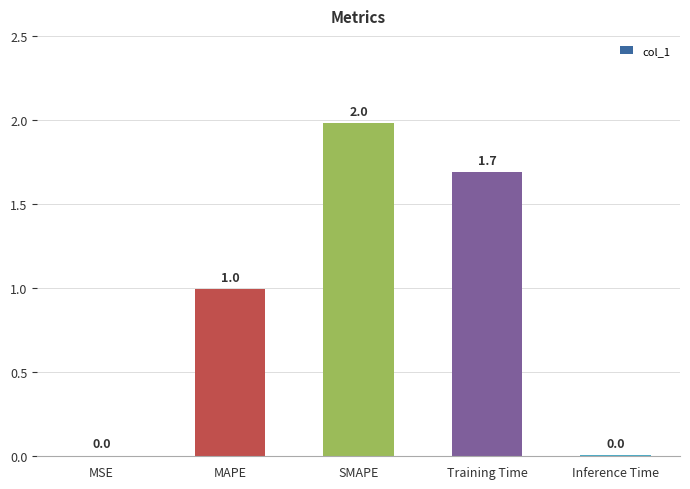

Count the number of data series in this chart.

1